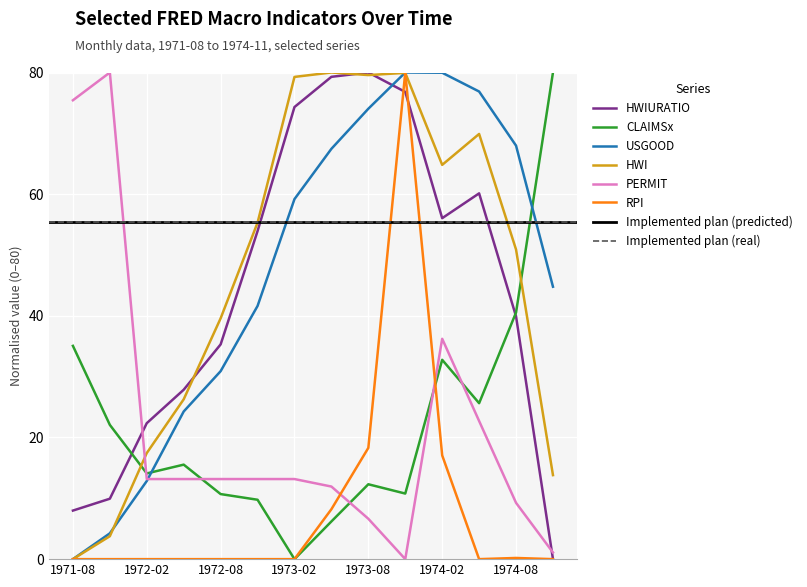

Between 1971-08 and 1972-02, which is larger?

1972-02